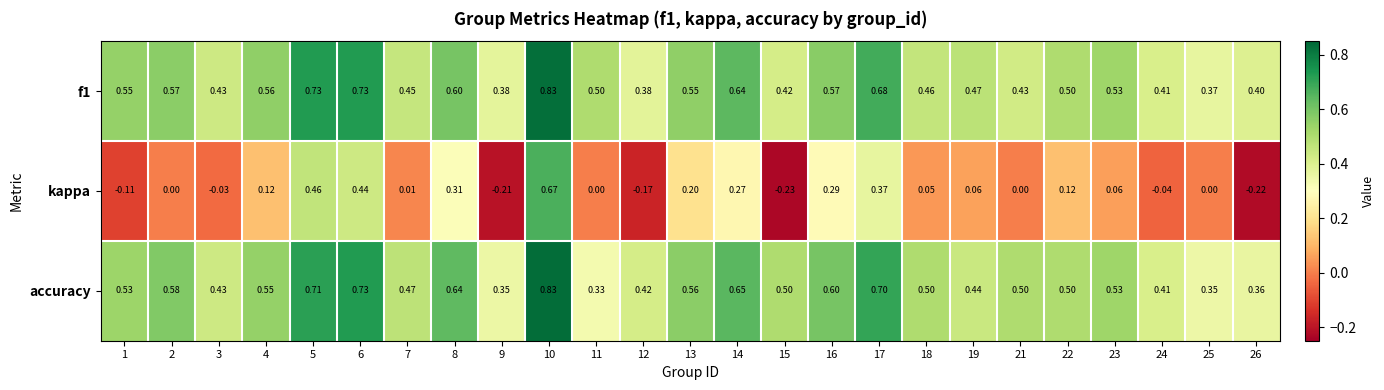

Which series has the largest total across all categories?

accuracy